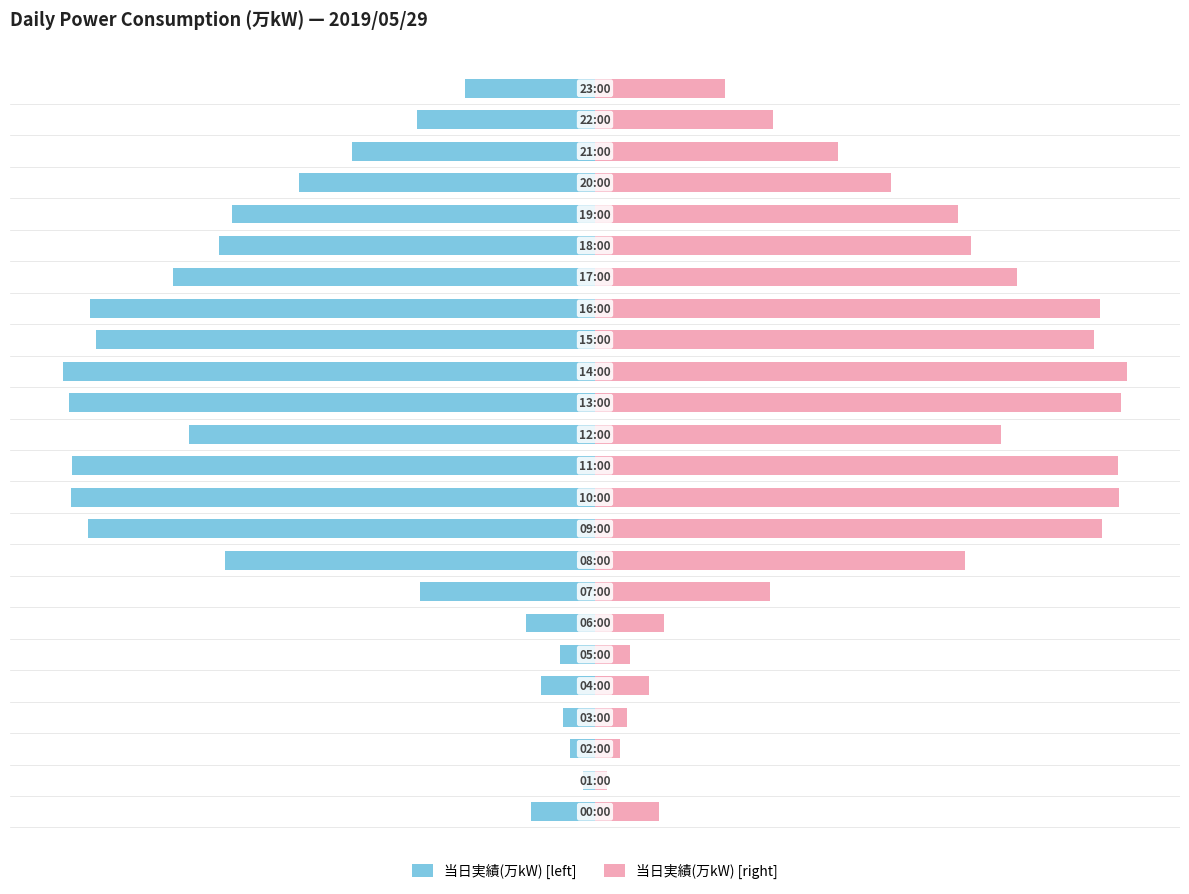

Which series has the largest total across all categories?

当日実績(万kW) [right]